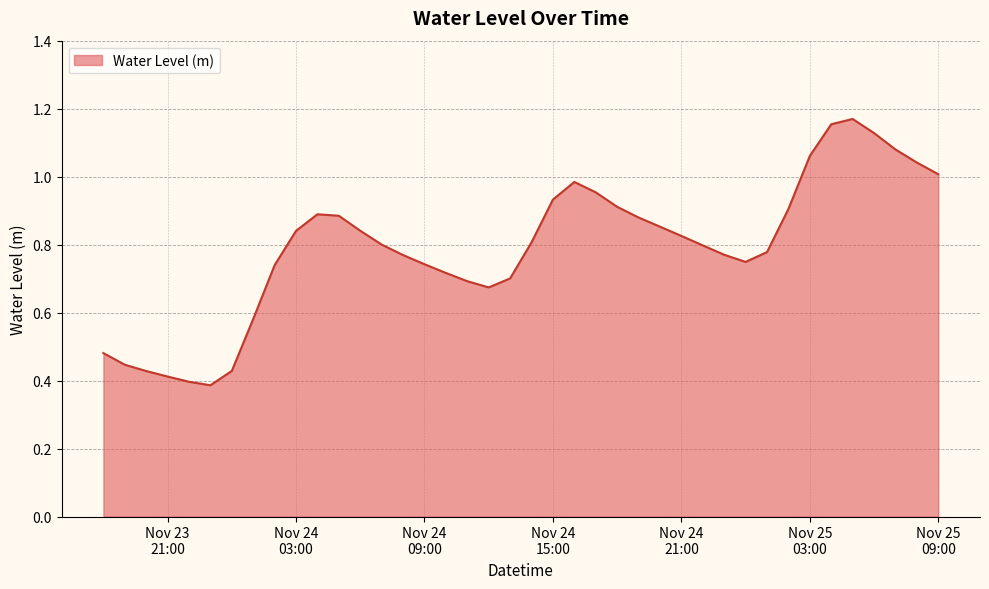

Does the chart have visible grid lines?

Yes